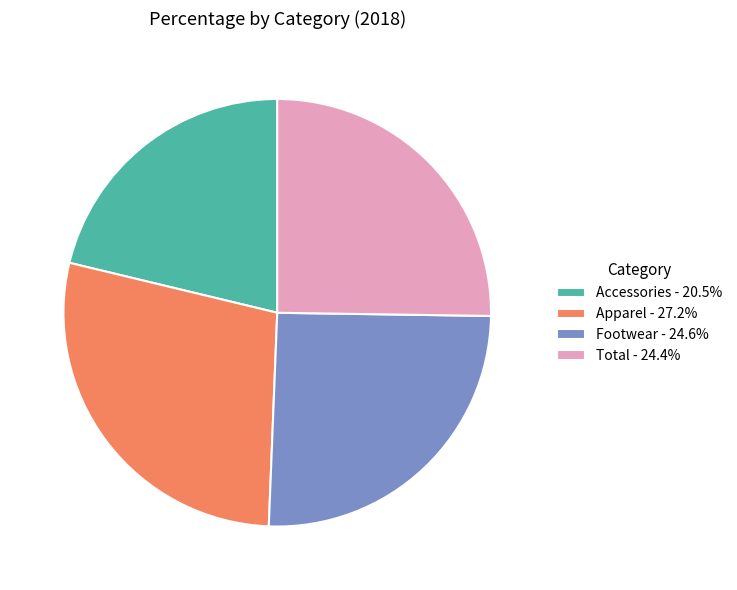

Do Footwear - 24.6% and Accessories - 20.5% together represent more than half of the pie?

No